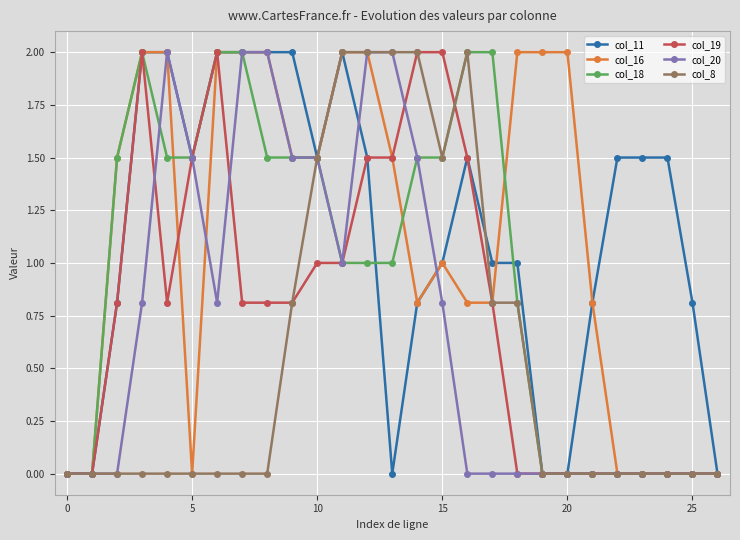

What are all the series names shown in the legend?

col_11, col_16, col_18, col_19, col_20, col_8